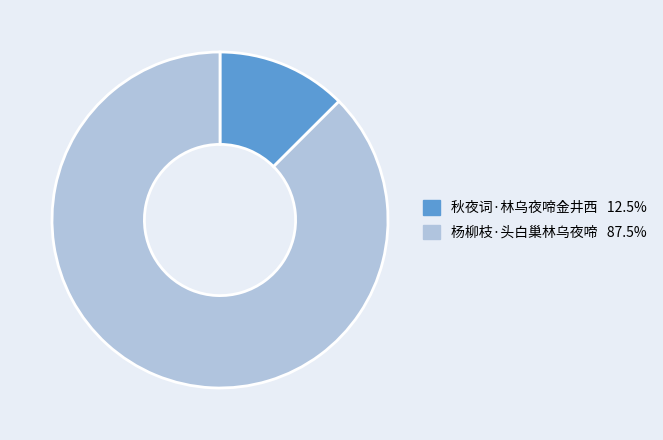

True or false: 秋夜词·林乌夜啼金井西 accounts for 13% of the total.

True